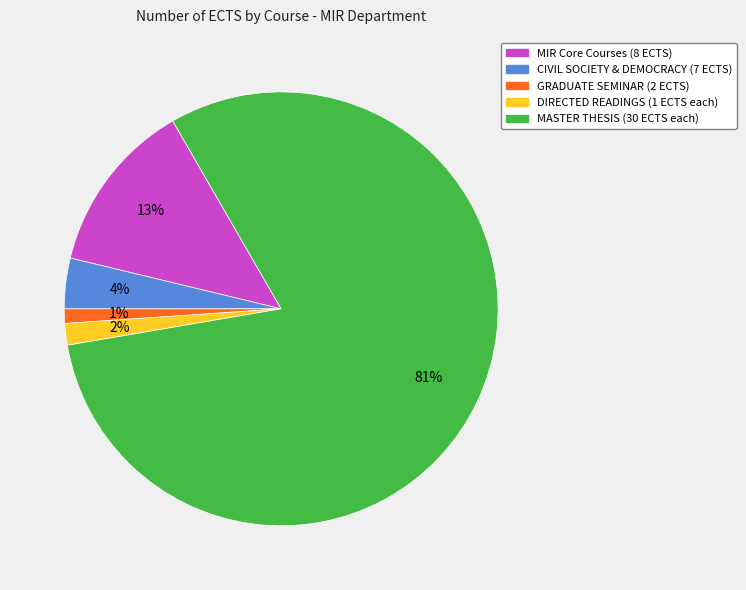

Is there any slice that represents more than half of the pie?

Yes